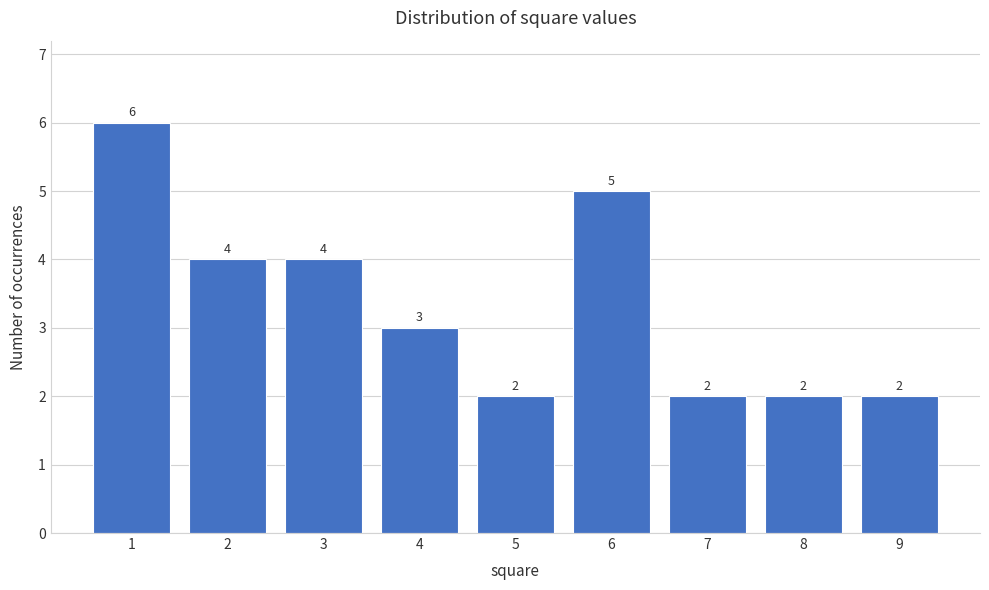

Reading right to left, what are all the values shown in this chart?

2	2	2	5	2	3	4	4	6